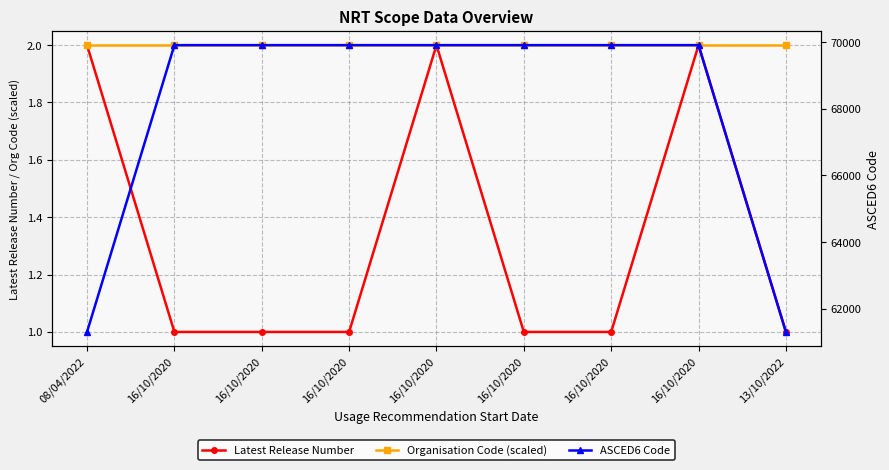

How many data points does each series have?

9